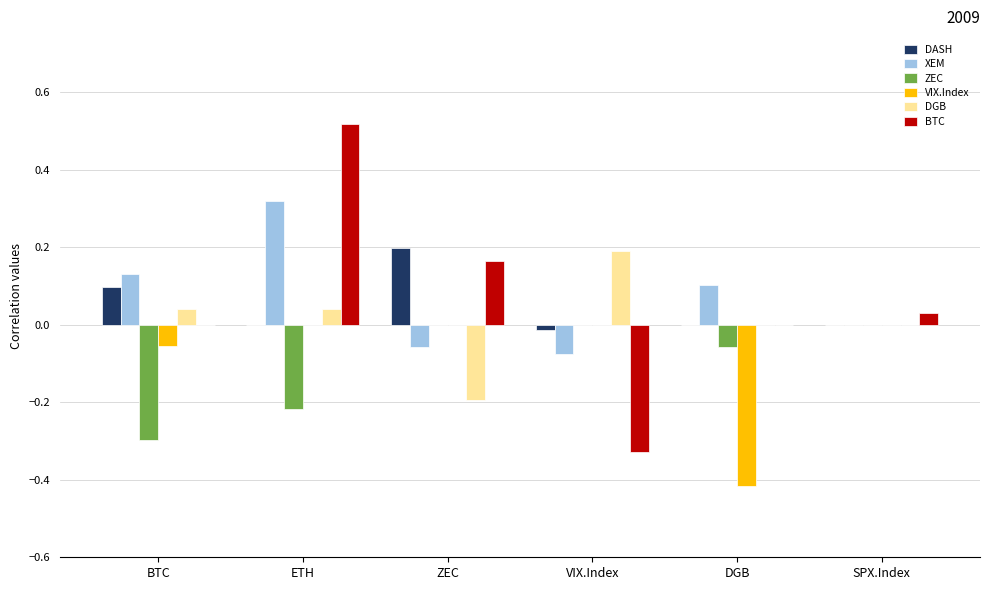

Does the chart contain stacked bars?

No